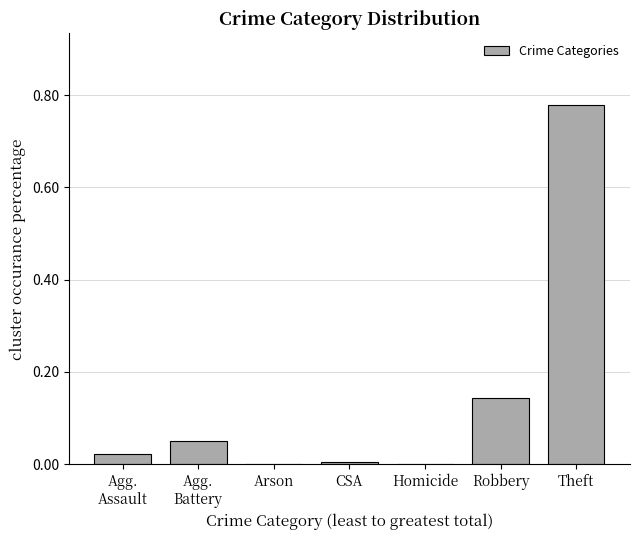

What is the sum of all values?

1.0